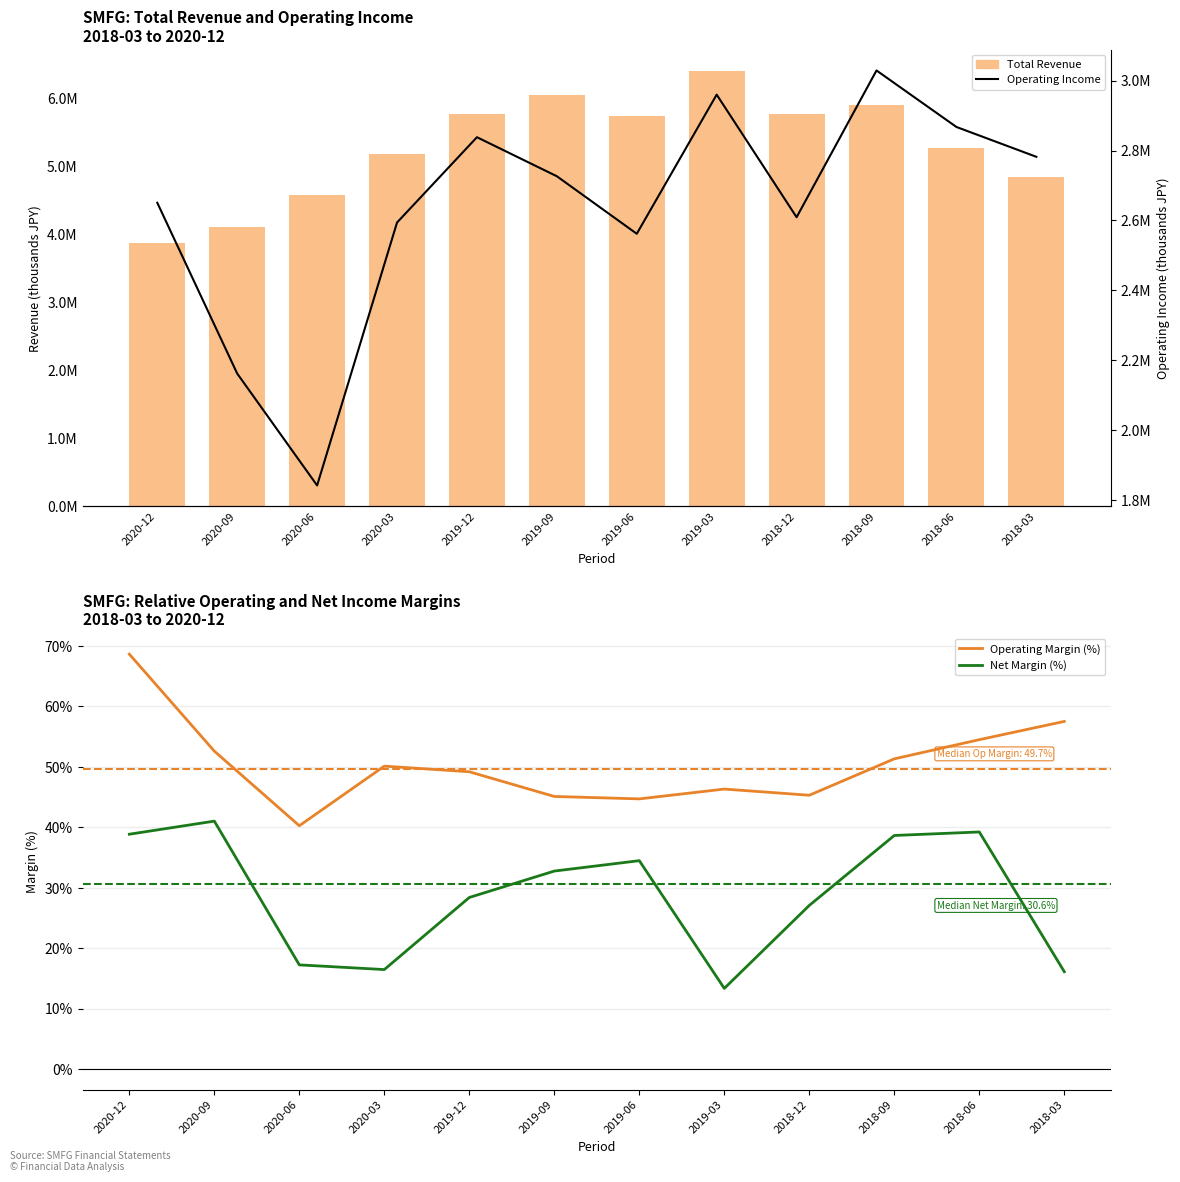

How many data points does each series have?

12